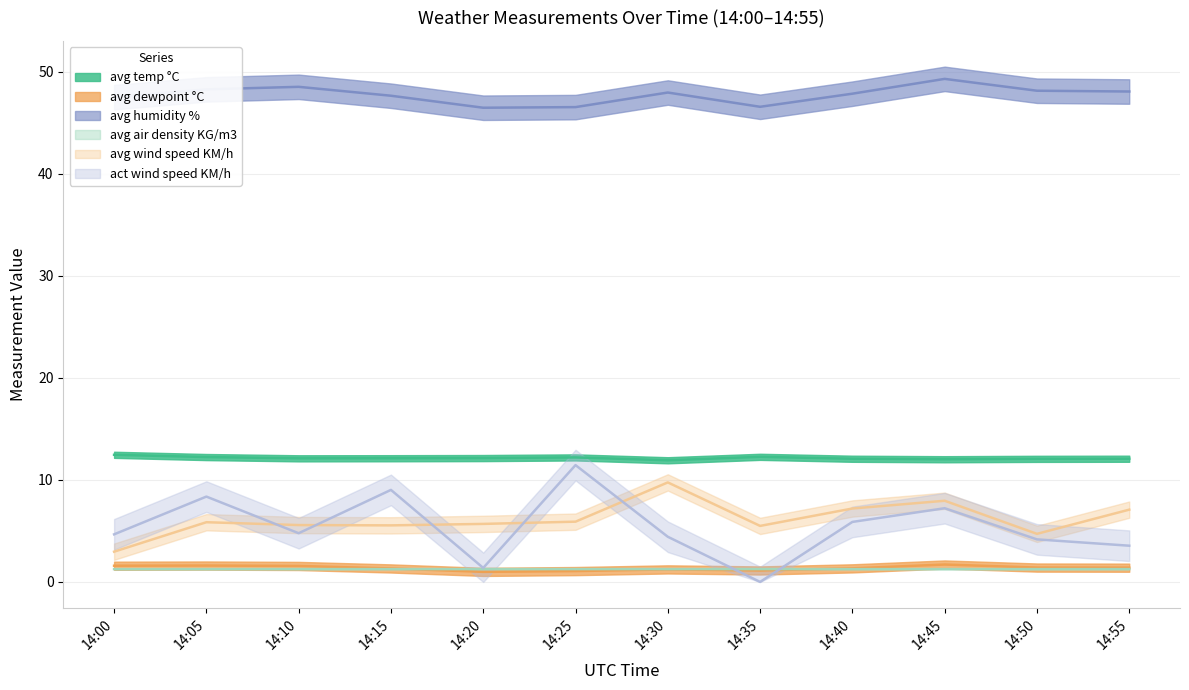

Reading left to right, list all the values displayed in this chart.

avg temp °C: 14:00=12.5	14:05=12.2	14:10=12.1	14:15=12.1	14:20=12.1	14:25=12.2	14:30=11.9	14:35=12.3	14:40=12.1	14:45=12.0	14:50=12.1	14:55=12.1
avg dewpoint °C: 14:00=1.6	14:05=1.6	14:10=1.6	14:15=1.3	14:20=1.0	14:25=1.1	14:30=1.2	14:35=1.1	14:40=1.3	14:45=1.7	14:50=1.4	14:55=1.4
avg humidity %: 14:00=47.5	14:05=48.3	14:10=48.5	14:15=47.6	14:20=46.5	14:25=46.5	14:30=48.0	14:35=46.6	14:40=47.8	14:45=49.3	14:50=48.1	14:55=48.1
avg air density KG/m3: 14:00=1.3	14:05=1.3	14:10=1.3	14:15=1.3	14:20=1.3	14:25=1.3	14:30=1.3	14:35=1.3	14:40=1.3	14:45=1.3	14:50=1.3	14:55=1.3
avg wind speed KM/h: 14:00=3.0	14:05=5.9	14:10=5.6	14:15=5.5	14:20=5.7	14:25=5.9	14:30=9.8	14:35=5.5	14:40=7.2	14:45=8.0	14:50=4.7	14:55=7.1
act wind speed KM/h: 14:00=4.7	14:05=8.4	14:10=4.8	14:15=9.0	14:20=1.4	14:25=11.4	14:30=4.4	14:35=0.0	14:40=5.9	14:45=7.2	14:50=4.2	14:55=3.5